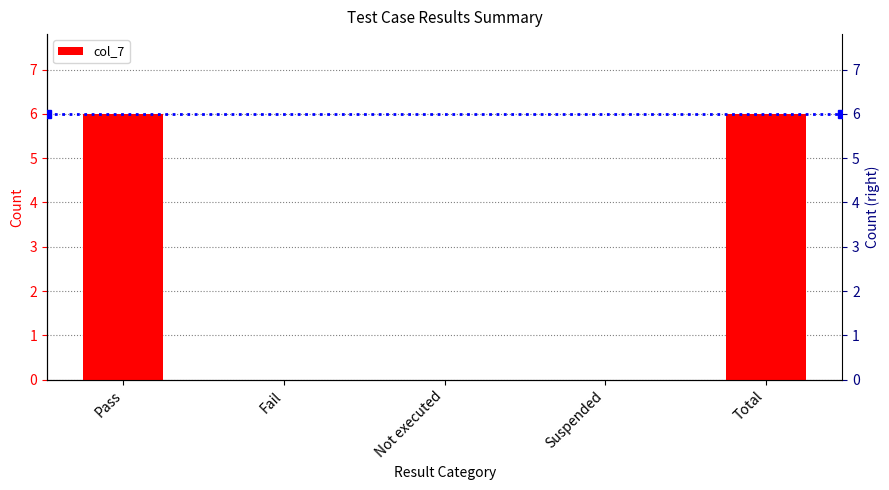

Read the value at Pass.

6